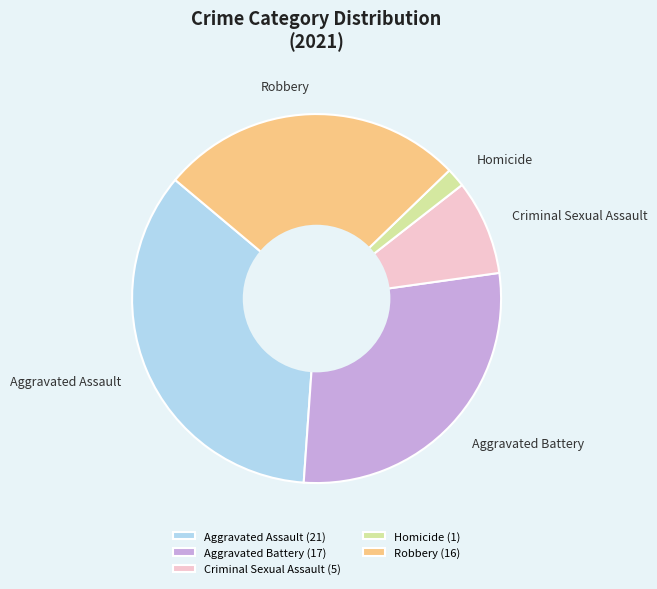

Which has a higher value, Robbery (16) or Aggravated Assault (21)?

Aggravated Assault (21)